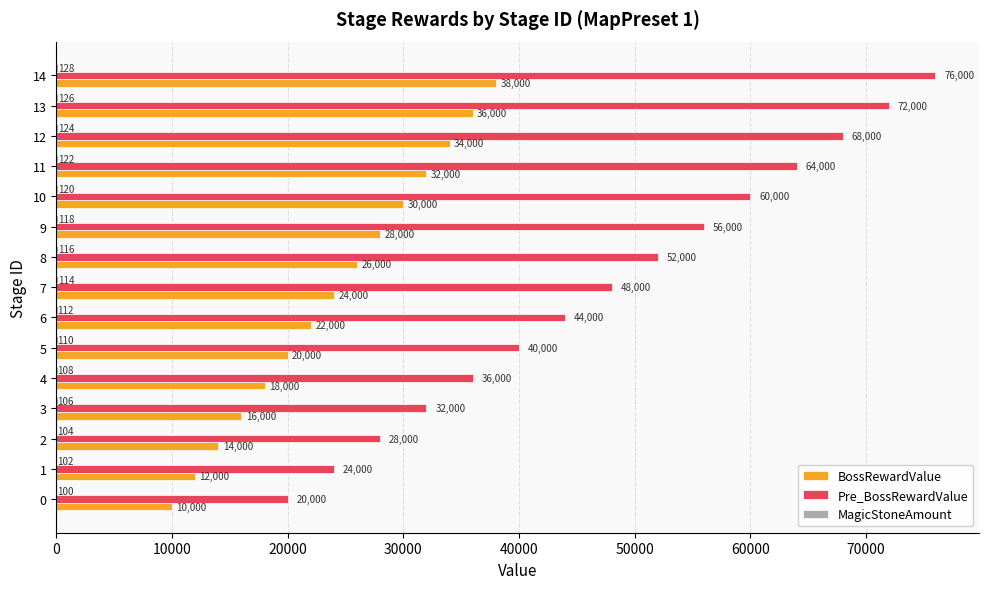

Where is BossRewardValue nearest to the value 24000?

7